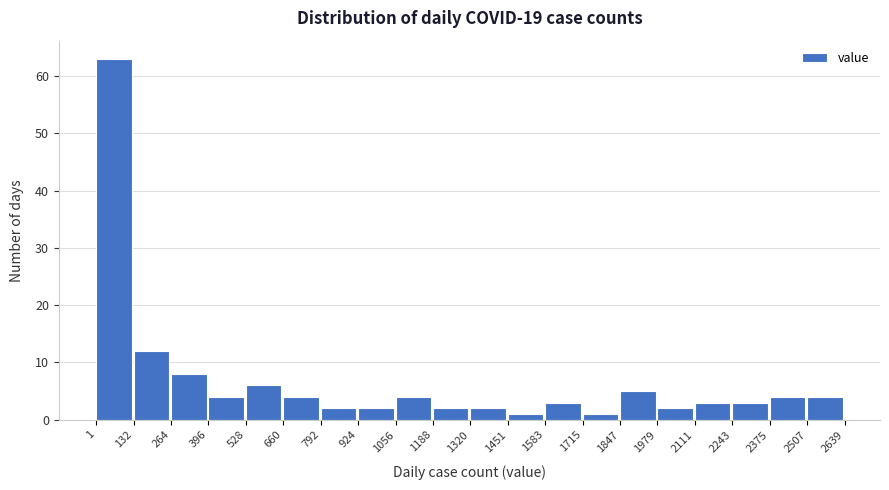

Reading left to right, list every bar in this chart as the range it spans on the x-axis followed by its height. The values are not printed on the chart, so give them approximately, as read against the axis.

1 to 132: 63
132 to 264: 12
264 to 396: 8
396 to 528: 4
528 to 660: 6
660 to 792: 4
792 to 924: 2
924 to 1056: 2
1056 to 1188: 4
1188 to 1320: 2
1320 to 1451: 2
1451 to 1583: 1
1583 to 1715: 3
1715 to 1847: 1
1847 to 1979: 5
1979 to 2111: 2
2111 to 2243: 3
2243 to 2375: 3
2375 to 2507: 4
2507 to 2639: 4